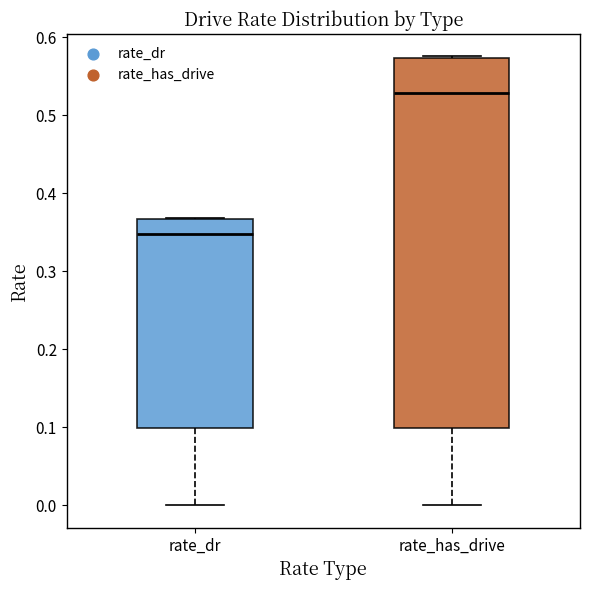

Reading left to right, transcribe this box plot: for each box, give where its median line is, the range the box spans, and where its two whiskers end, as read against the y-axis. The values are not printed on the chart, so give them approximately, as read against the axis.

rate_dr: median 0.35, box 0.10 to 0.37, whiskers 0.00 to 0.37
rate_has_drive: median 0.53, box 0.10 to 0.57, whiskers 0.00 to 0.58